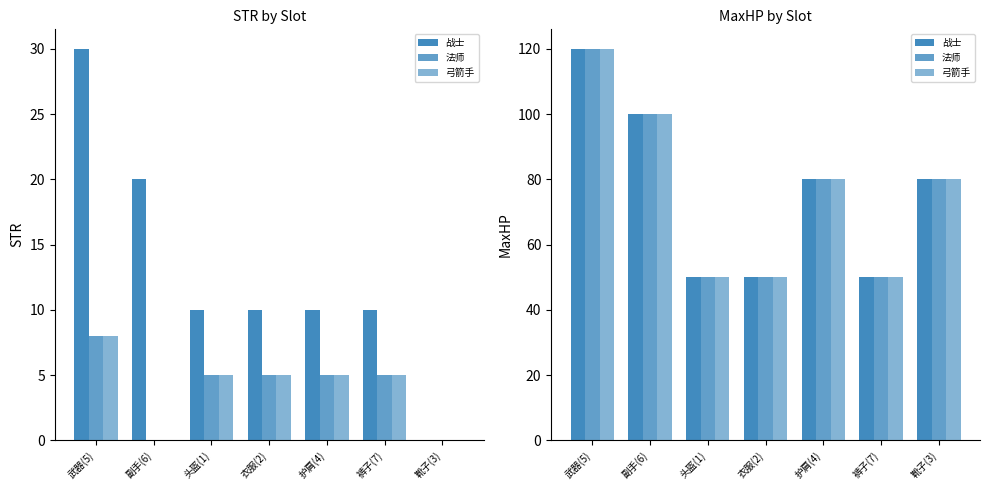

Which has a higher value, 衣服(2) or 靴子(3)?

靴子(3)